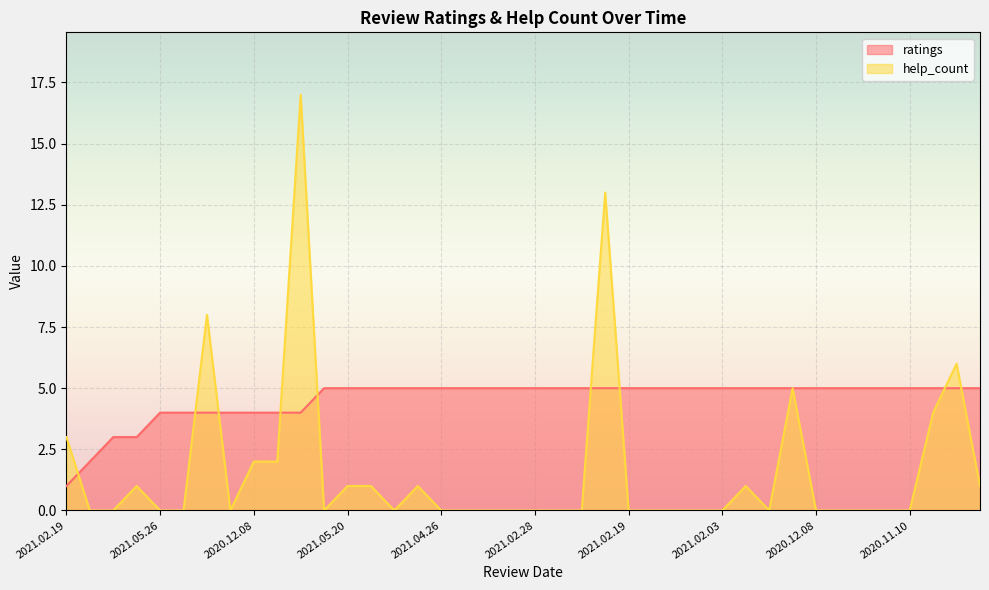

Read the ratings value at 2020.12.08.

5